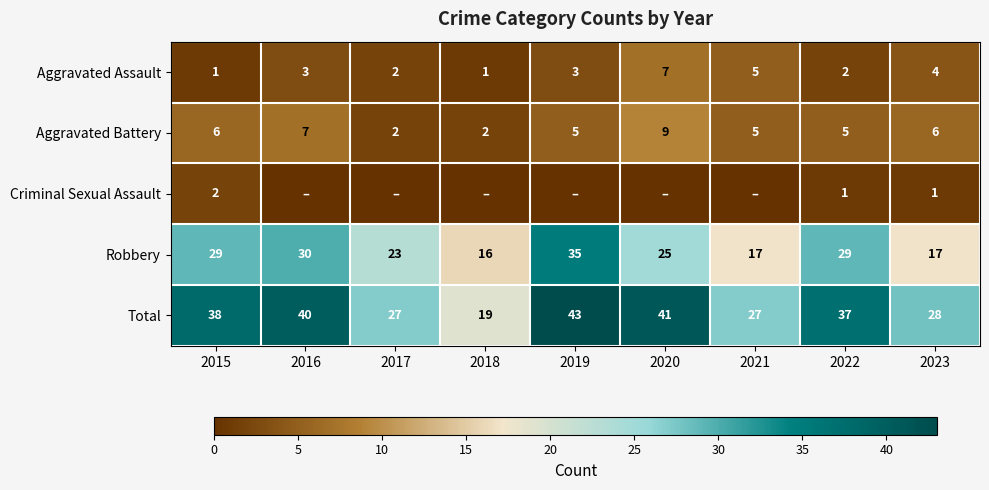

How many Aggravated Battery values are between 5 and 6?

5